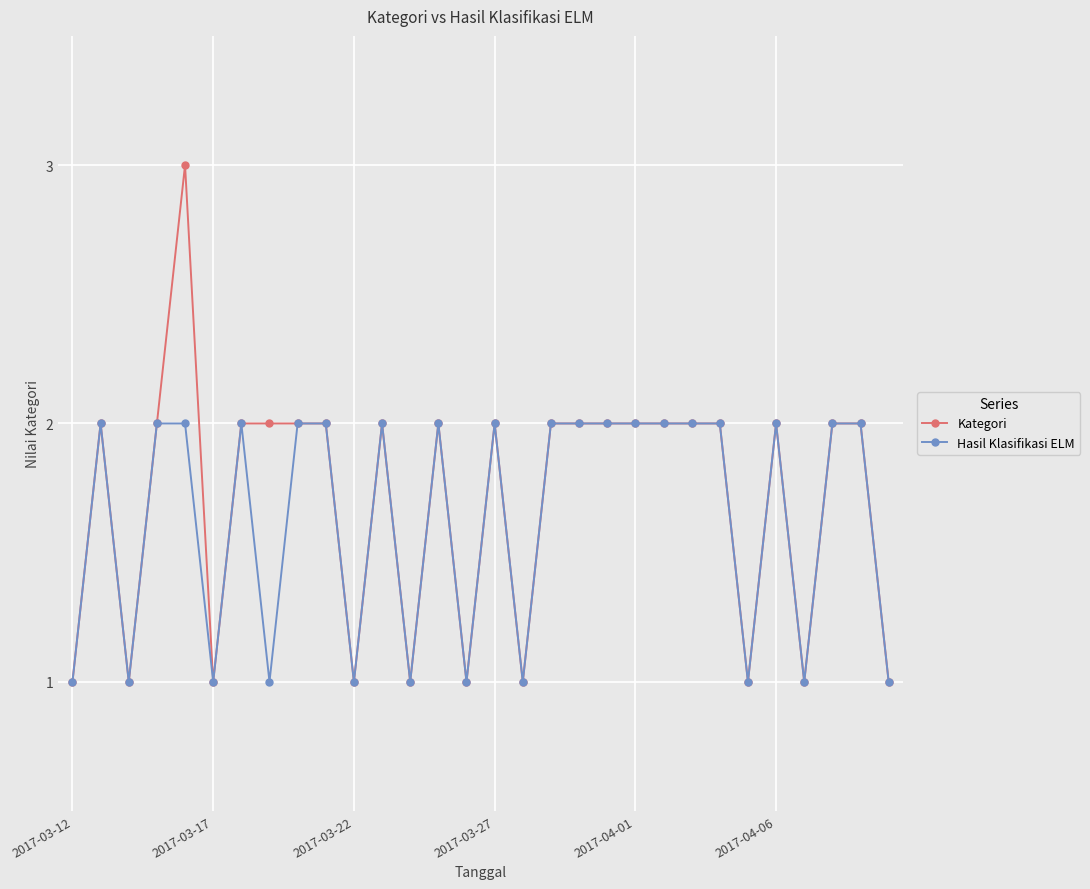

What is the maximum value shown in the chart?

3